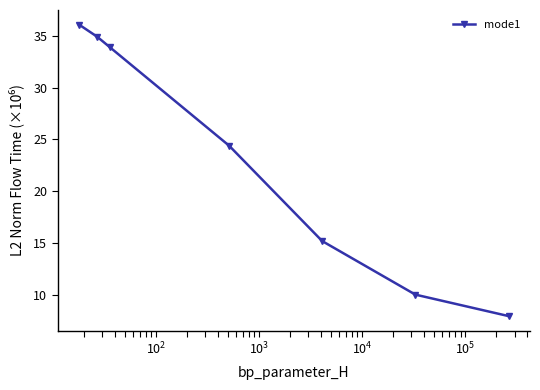

What is the value of the 3rd point from the left?

33.9